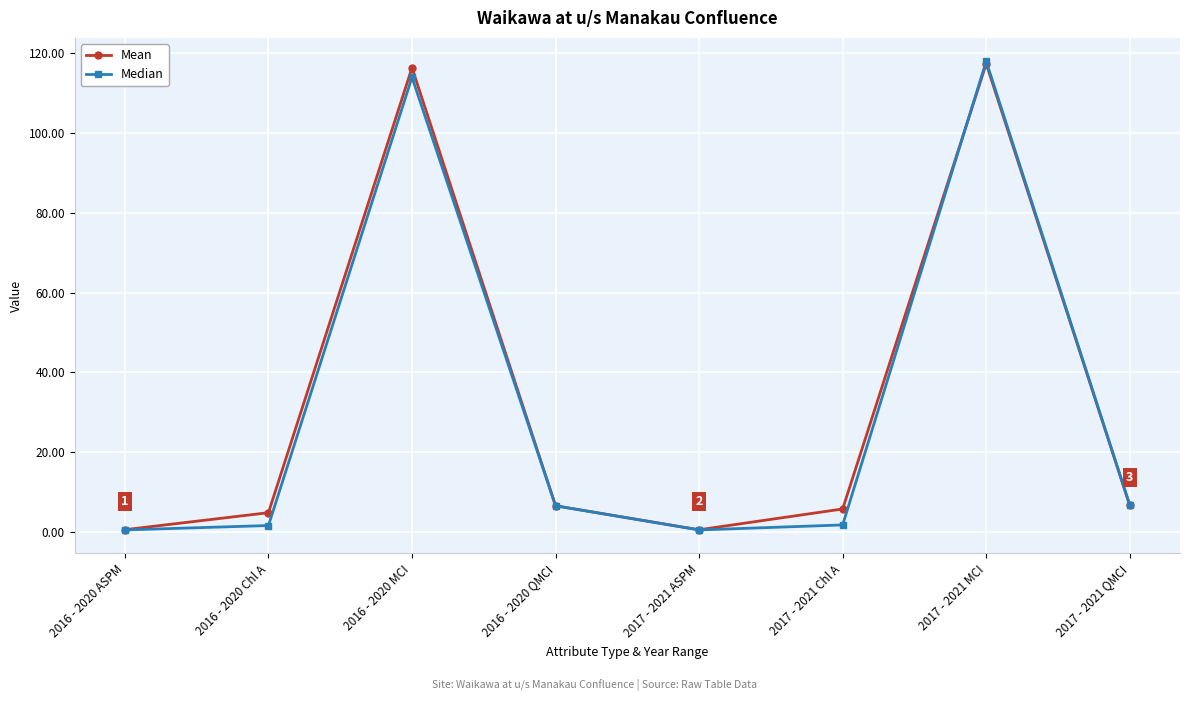

At which category does Mean reach its first local valley?

2017 - 2021 ASPM